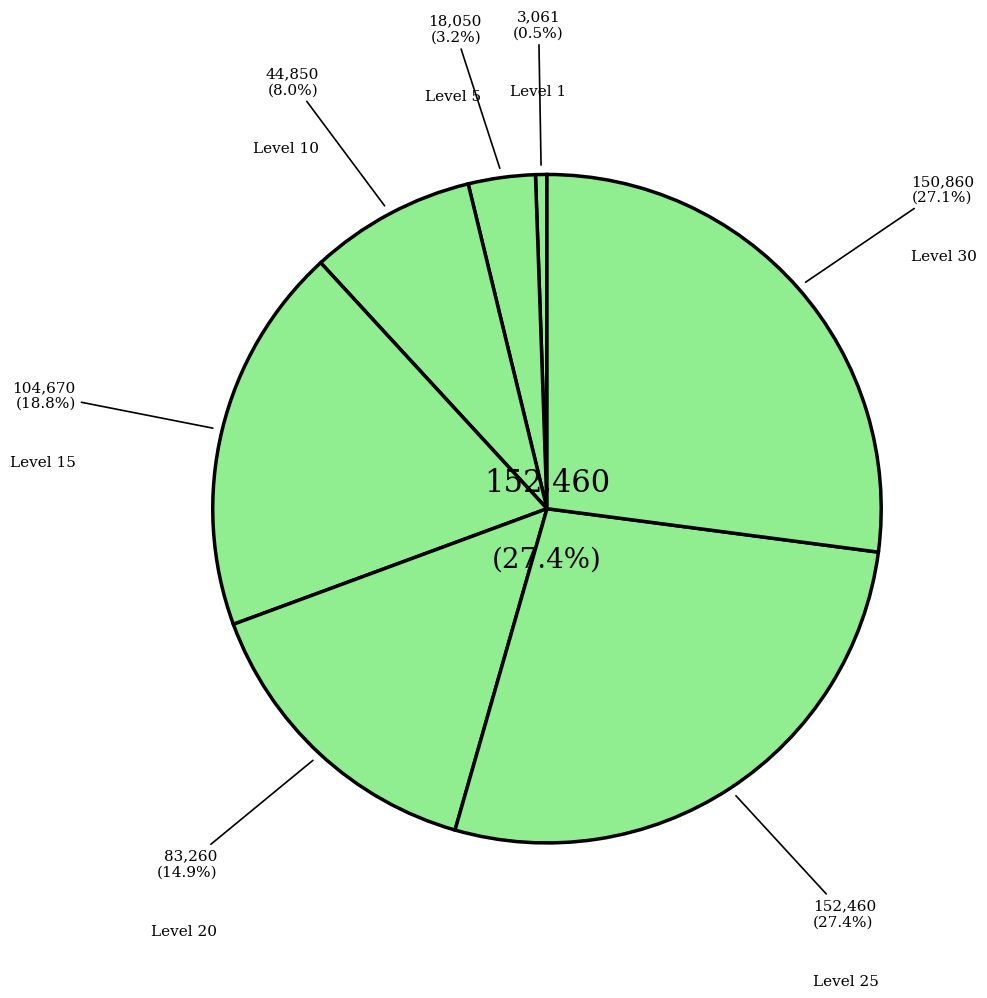

Between Leve 5 (Horn) and Leve 15 (Brothers), which is larger?

Leve 15 (Brothers)